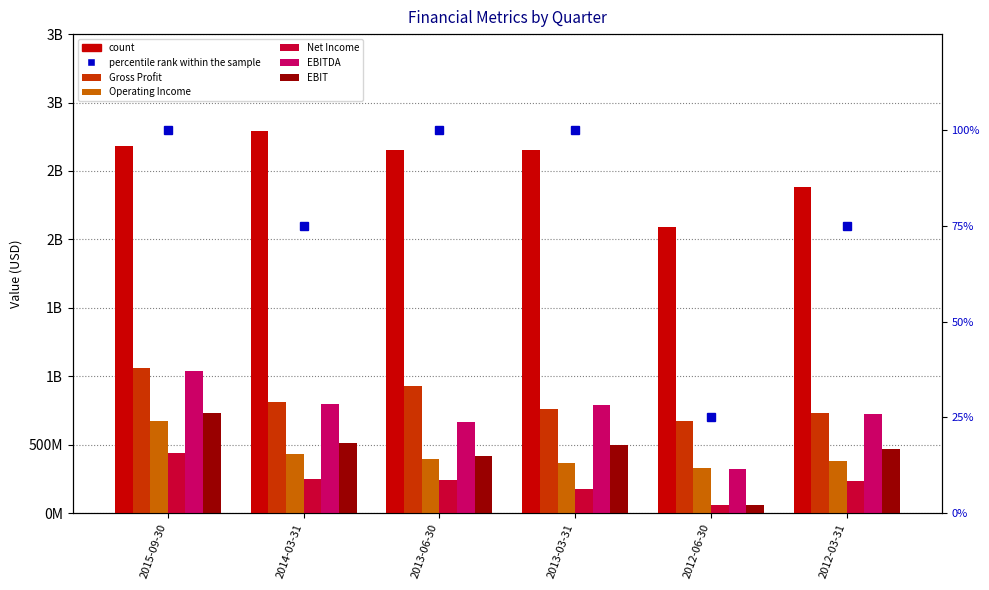

True or false: Revenues has a value of 3143405263 at 2012-03-31.

False